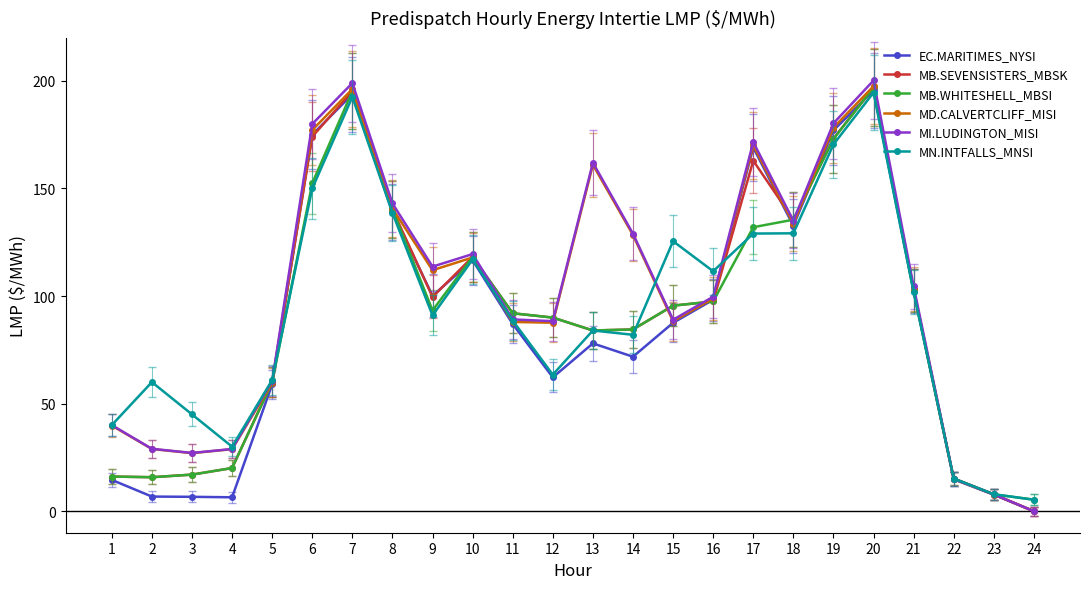

True or false: MB.WHITESHELL_MBSI has more than 0 points higher than both neighbors.

True